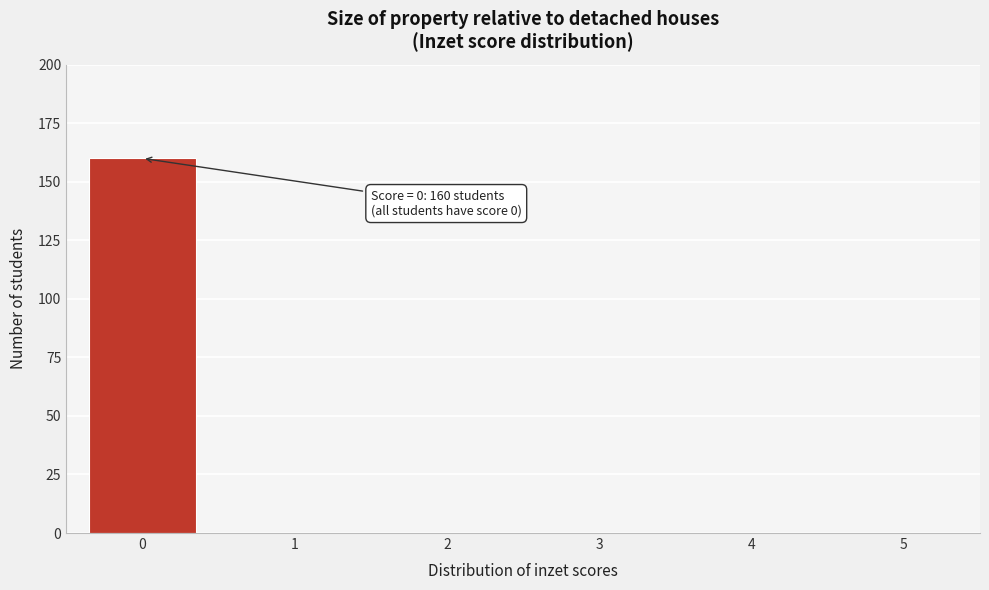

Reading right to left, extract all data points from this chart.

5=0	4=0	3=0	2=0	1=0	0=160